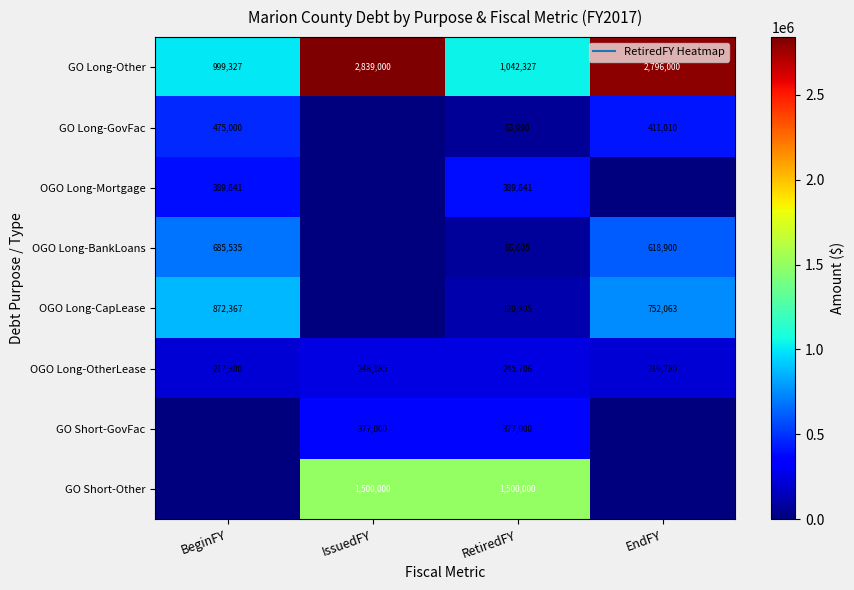

Between IssuedFY and RetiredFY, which series saw the biggest shift?

GO Long-Other